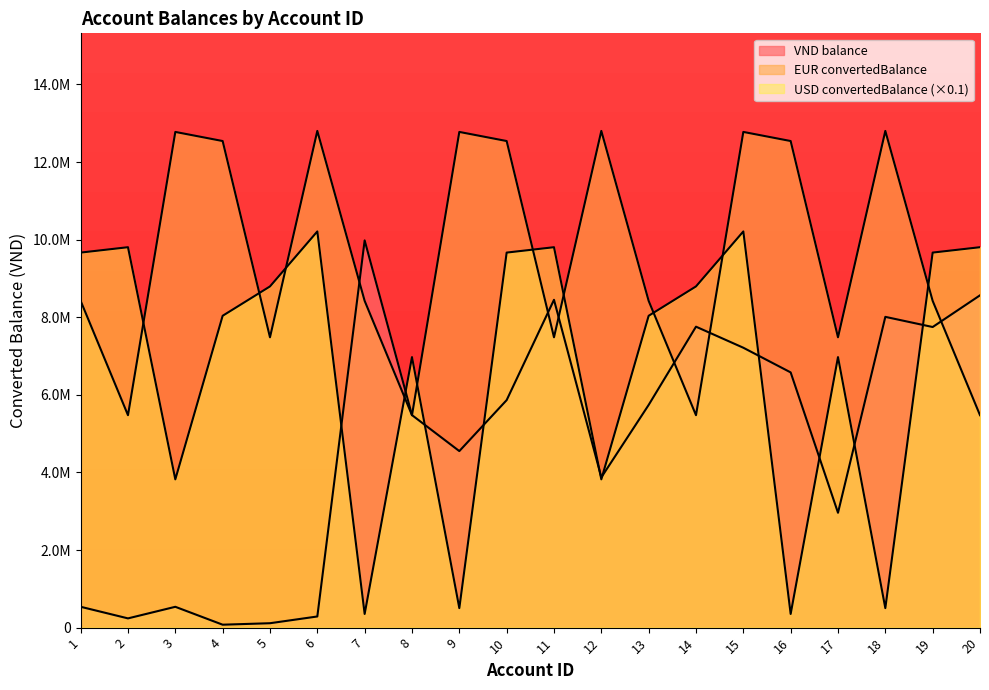

What is the difference between the maximum and minimum values in the EUR convertedBalance series?

7326145